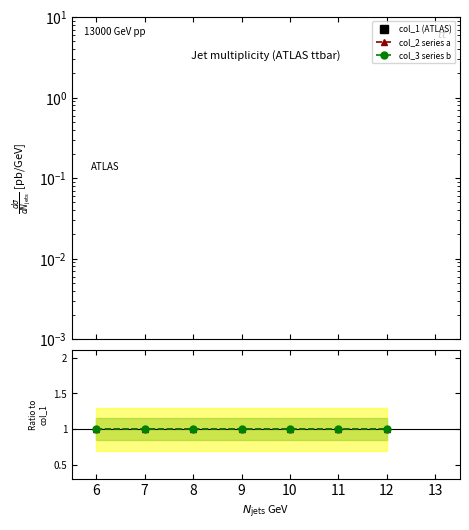

Is this an area chart (filled region under the line)?

No